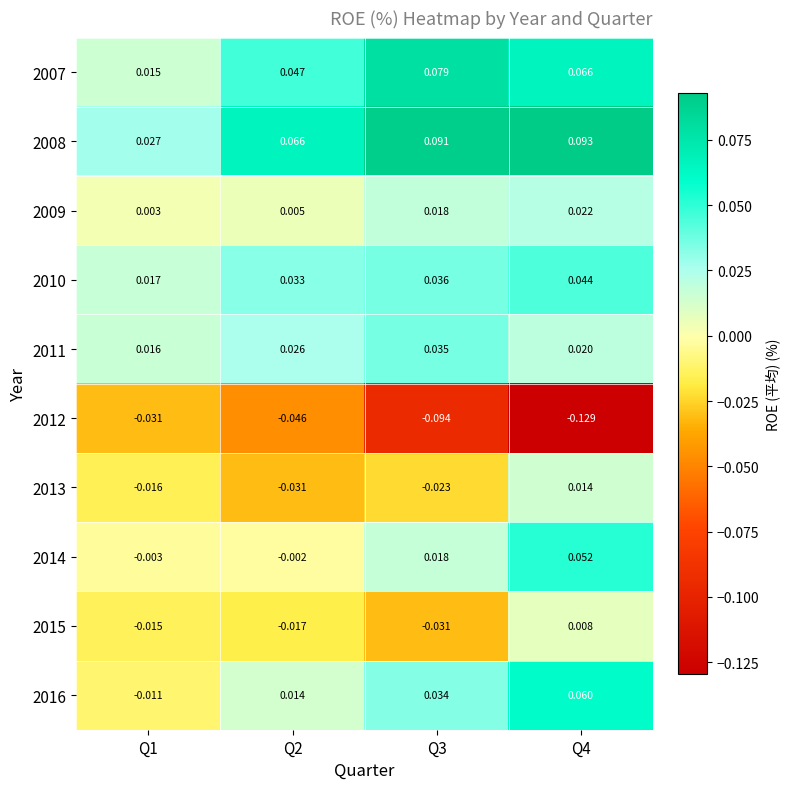

Rank the series at Q1 from highest to lowest value.

2008, 2010, 2011, 2007, 2009, 2014, 2016, 2015, 2013, 2012